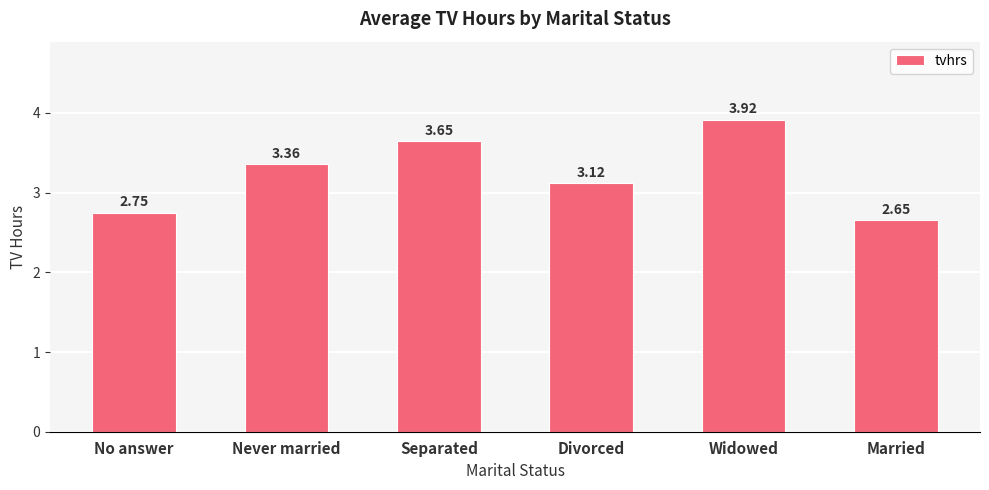

What is the difference between the maximum and minimum values?

1.3